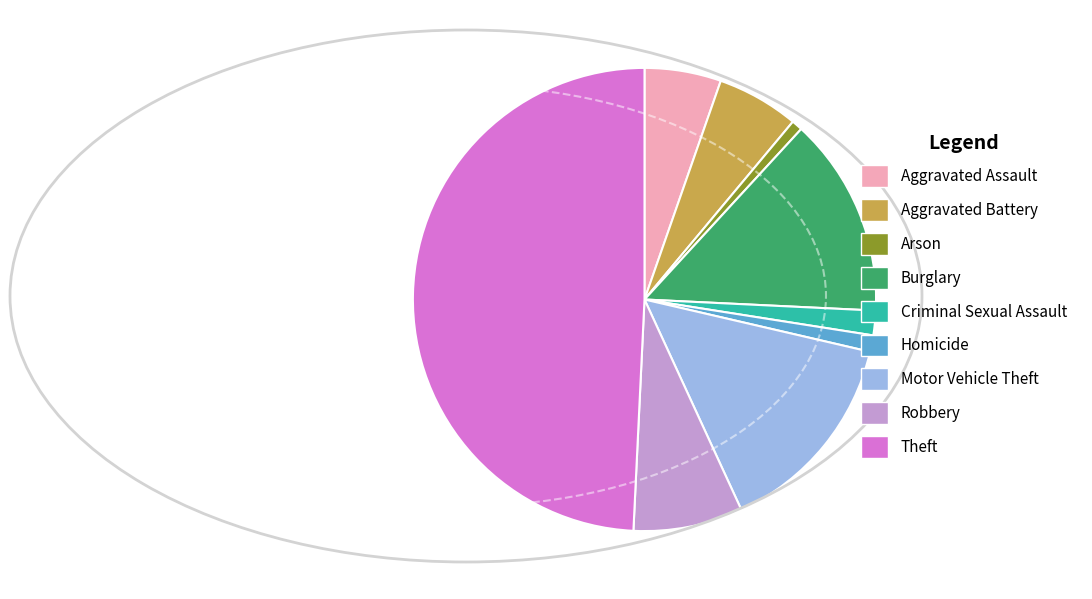

Count the number of slices in the pie.

9